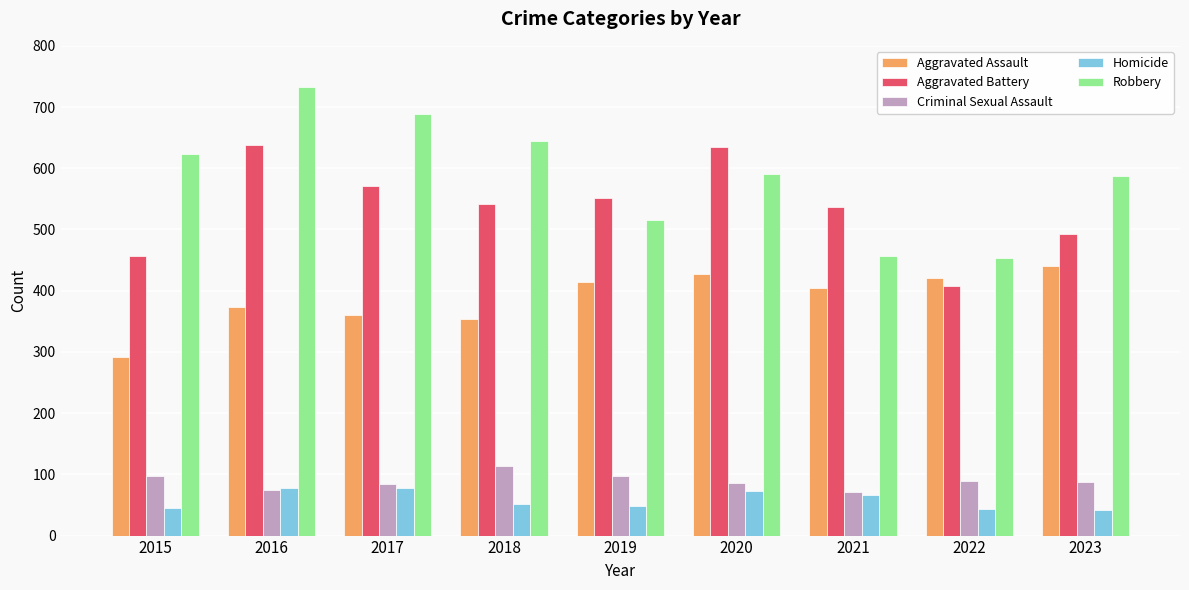

How many series are shown in this chart?

5